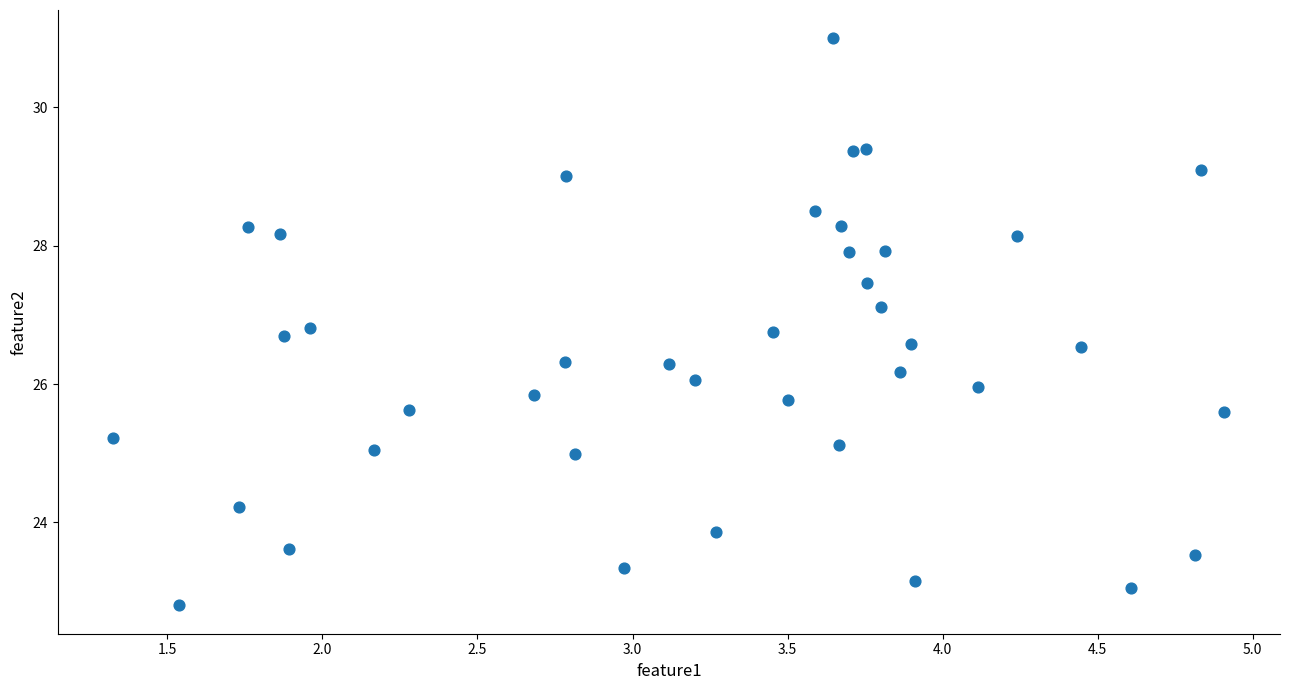

What is the range of X values (max minus min)?

3.6